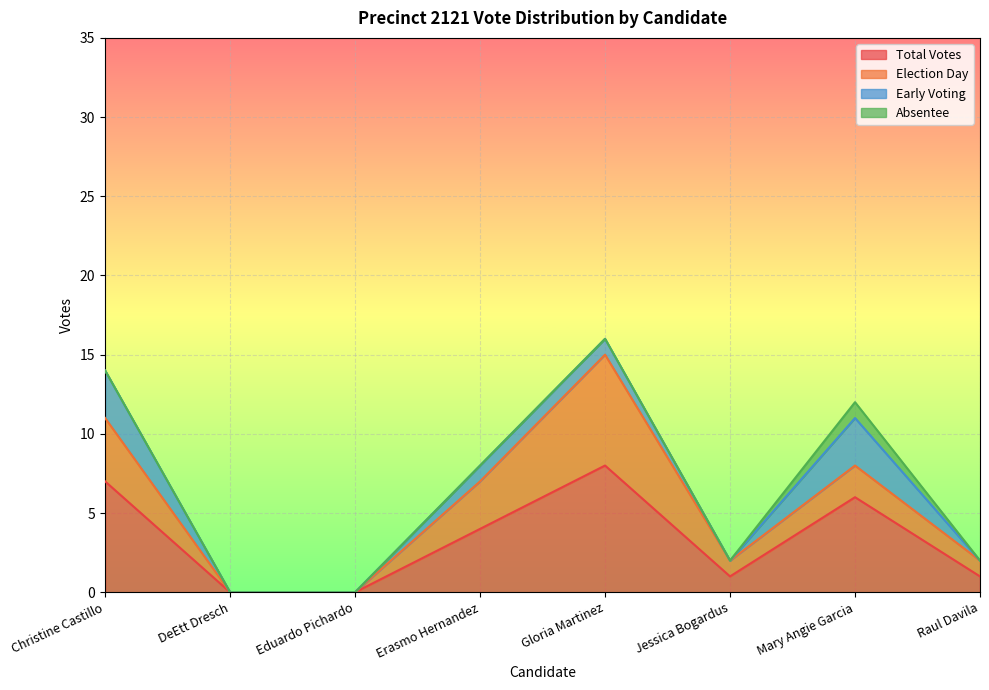

What is the sum of all vote_pct values?

100.0